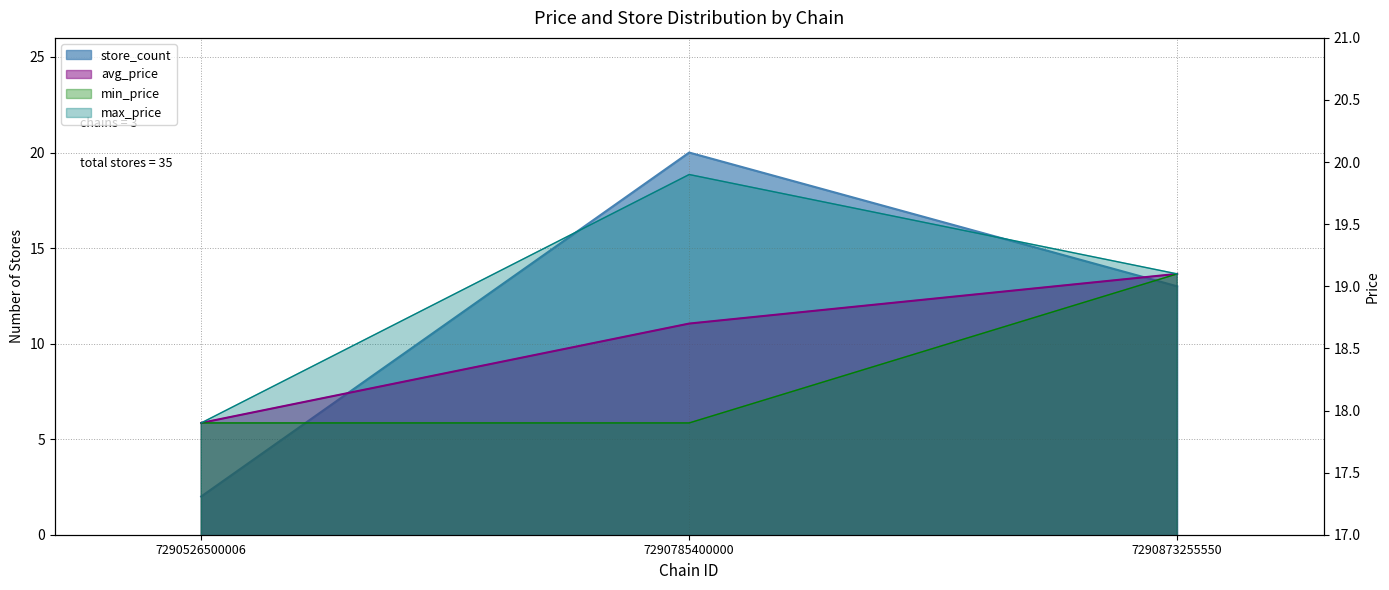

How many lines are shown in the chart?

4